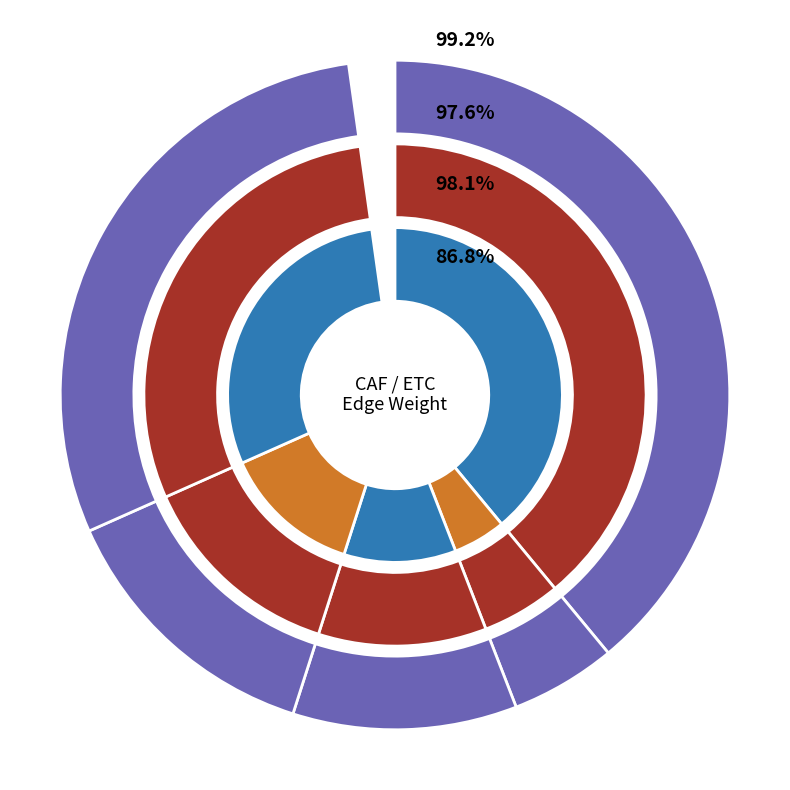

Count the number of slices in the pie.

5